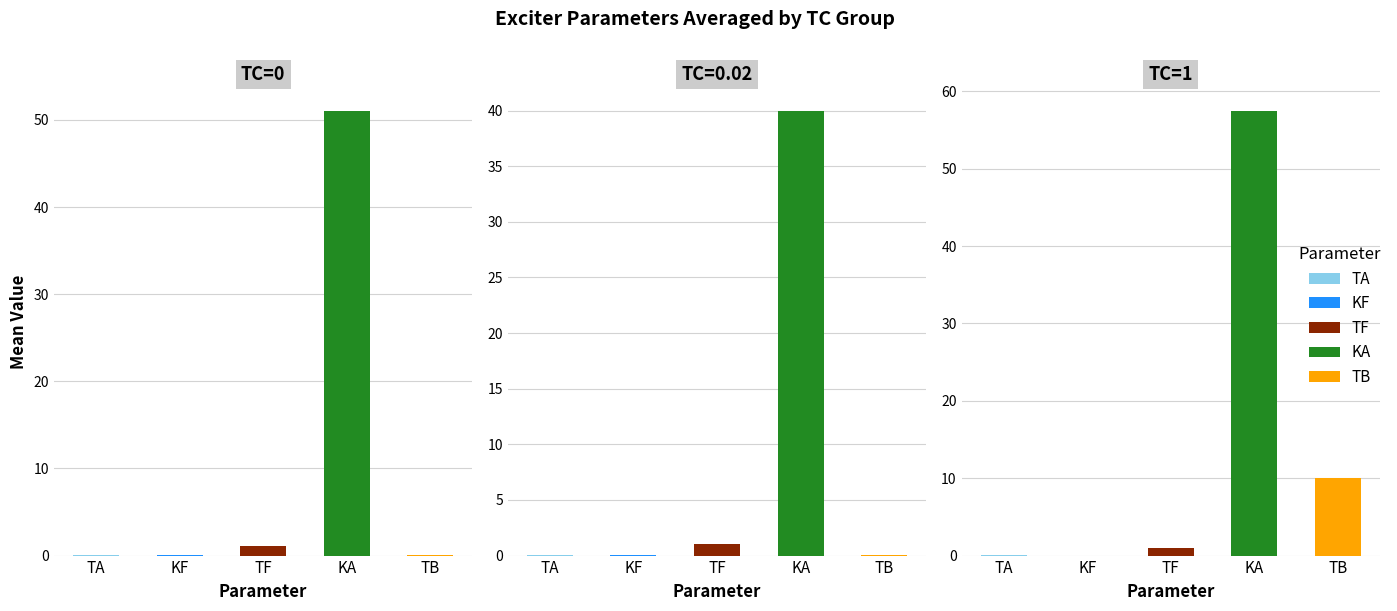

What is the highest value of the TB series?

10.0